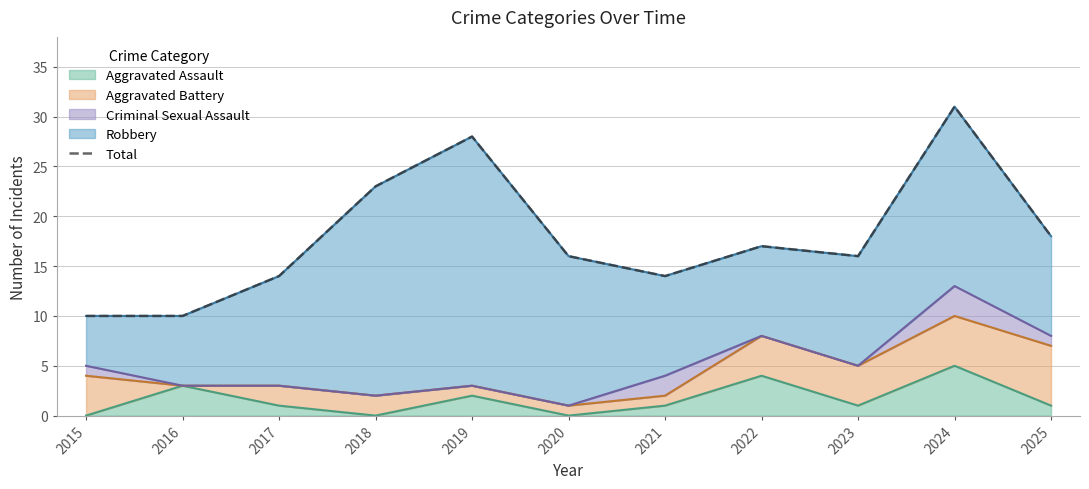

Does the chart display data point markers on the line(s)?

No